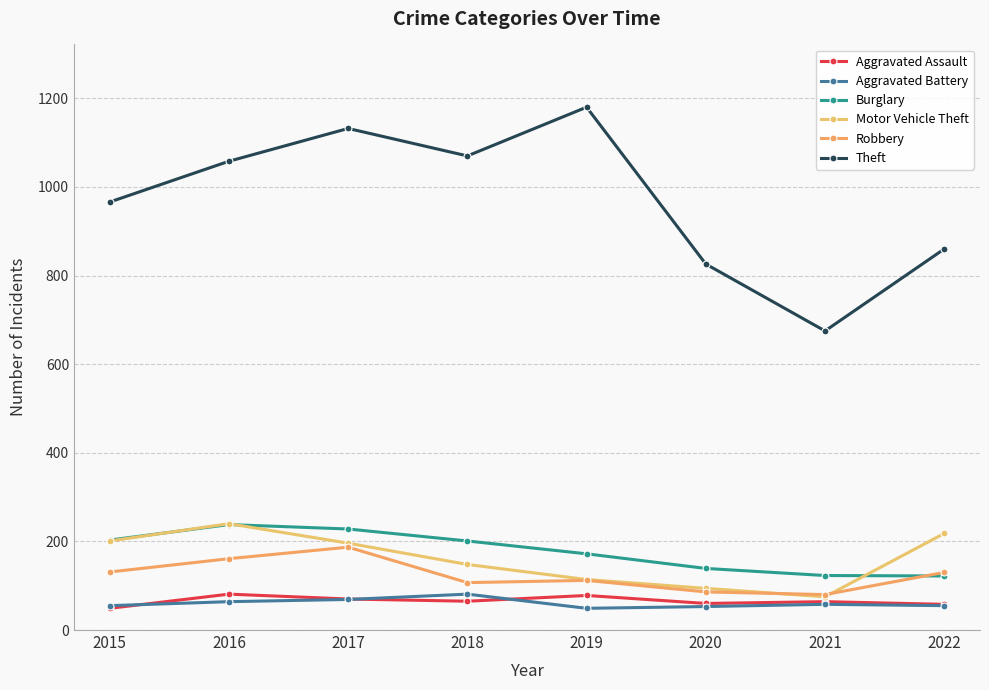

At how many categories does at least one series exceed 65?

8